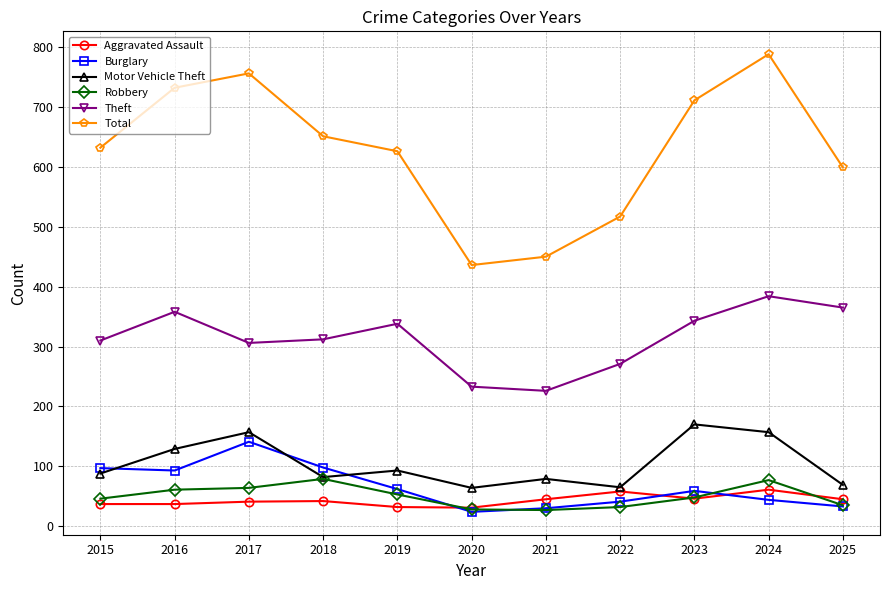

What is the difference between the maximum and minimum values in the Total series?

352